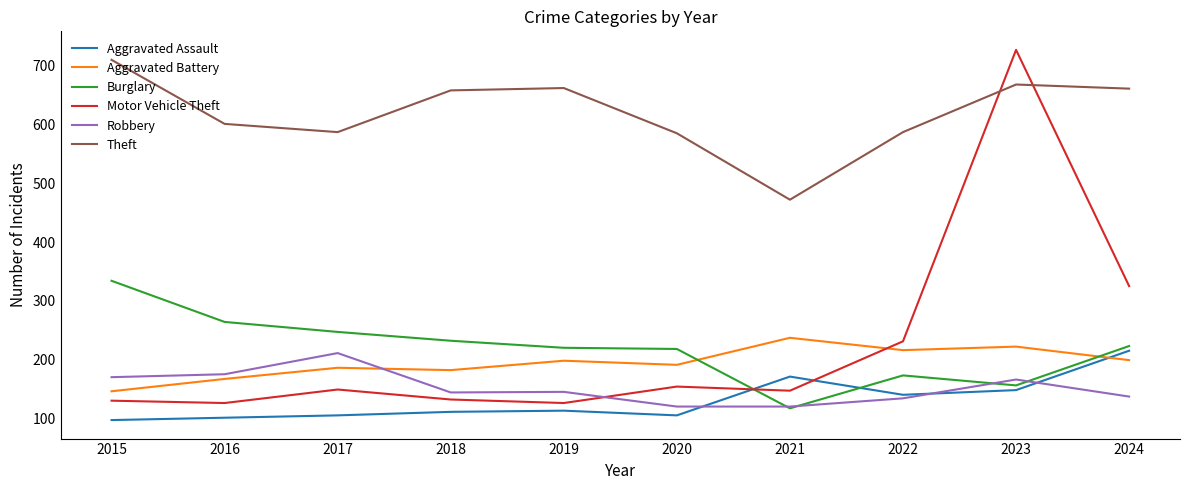

True or false: Aggravated Battery and Motor Vehicle Theft intersect in this chart.

True